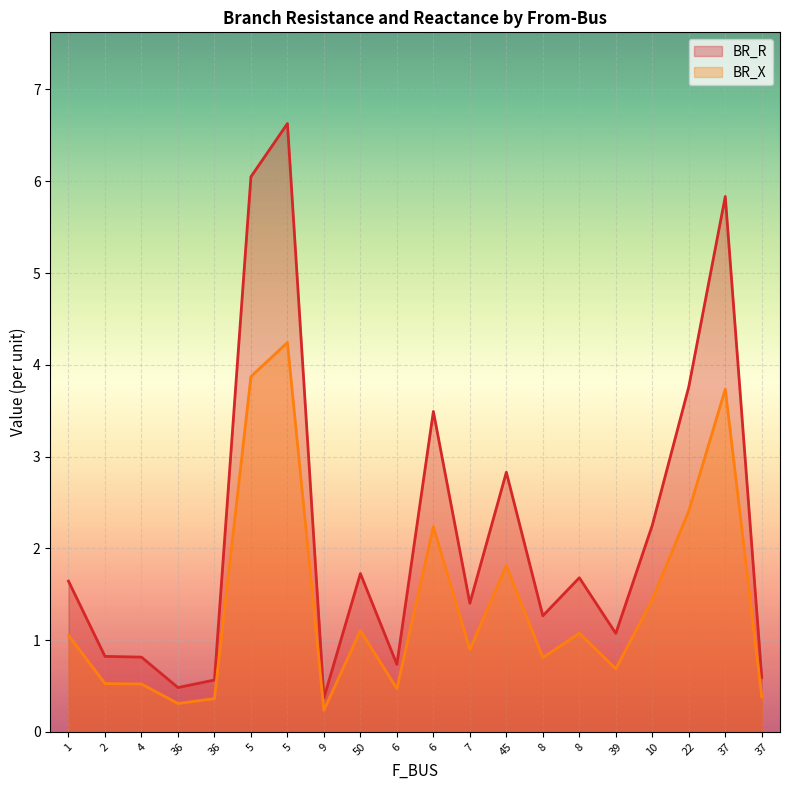

Count the number of data series in this chart.

2